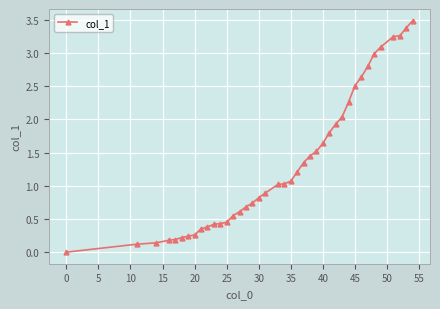

What is the maximum value shown in the chart?

3.5